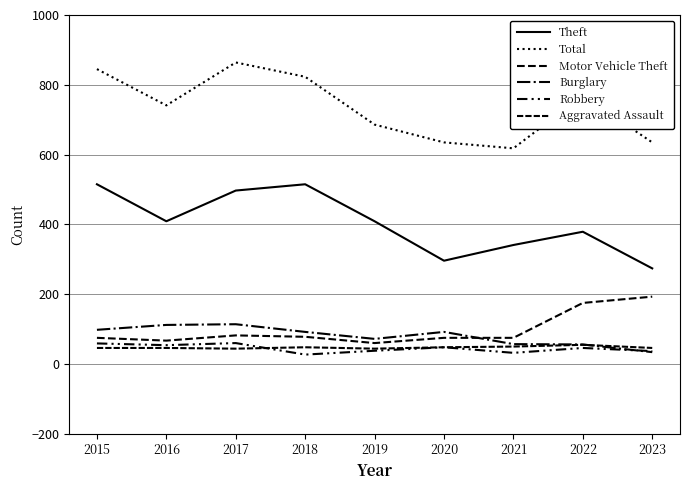

The Total series shows 635 at 2020. True or false?

True